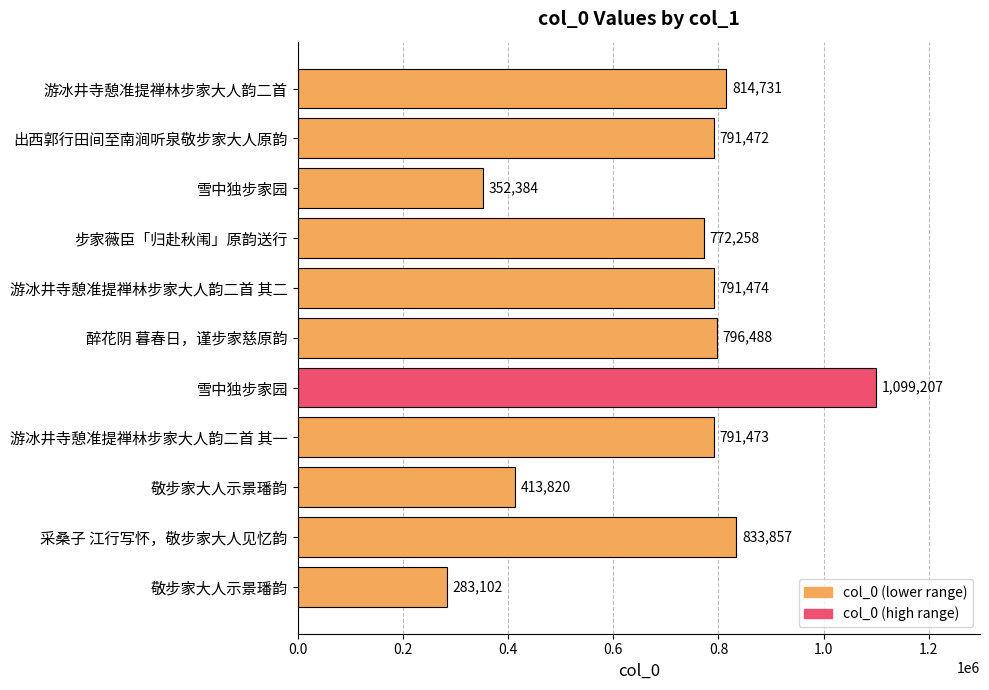

How many bars are there in total?

11